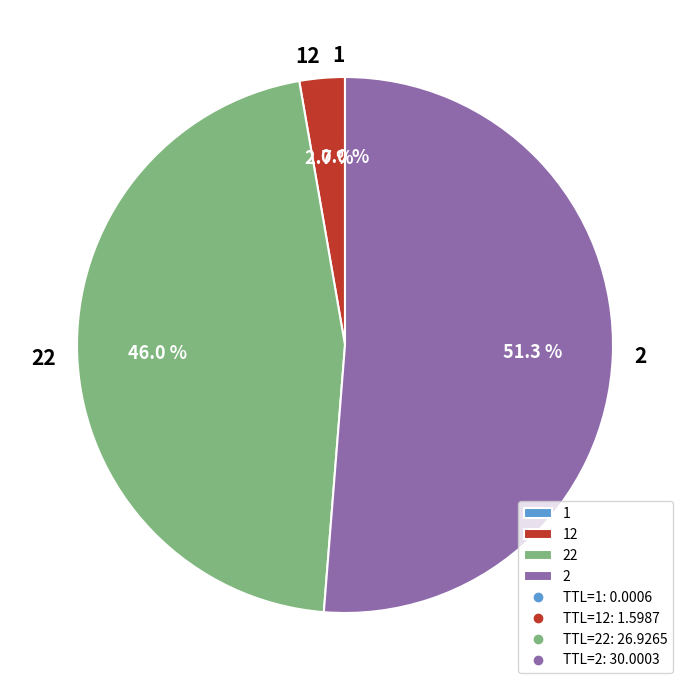

Is 22 the majority of the pie?

No